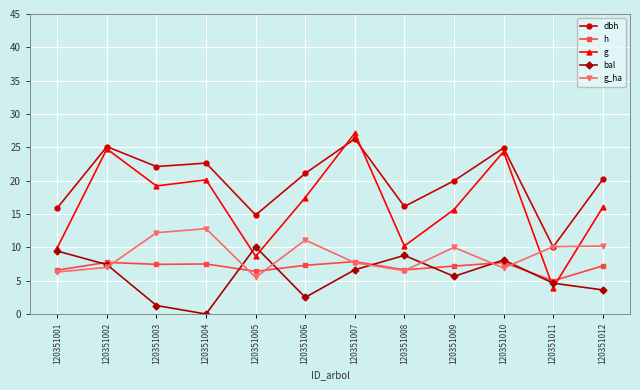

What is the sum of all bal values?

68.2